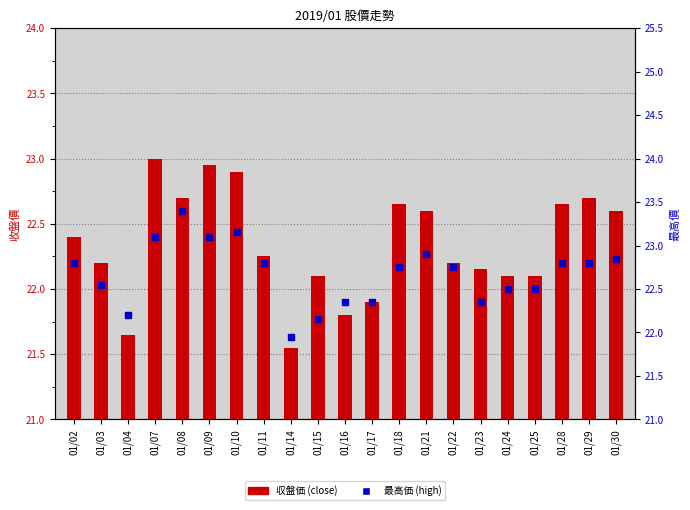

Which series has the largest Y range (max minus min)?

收盤價